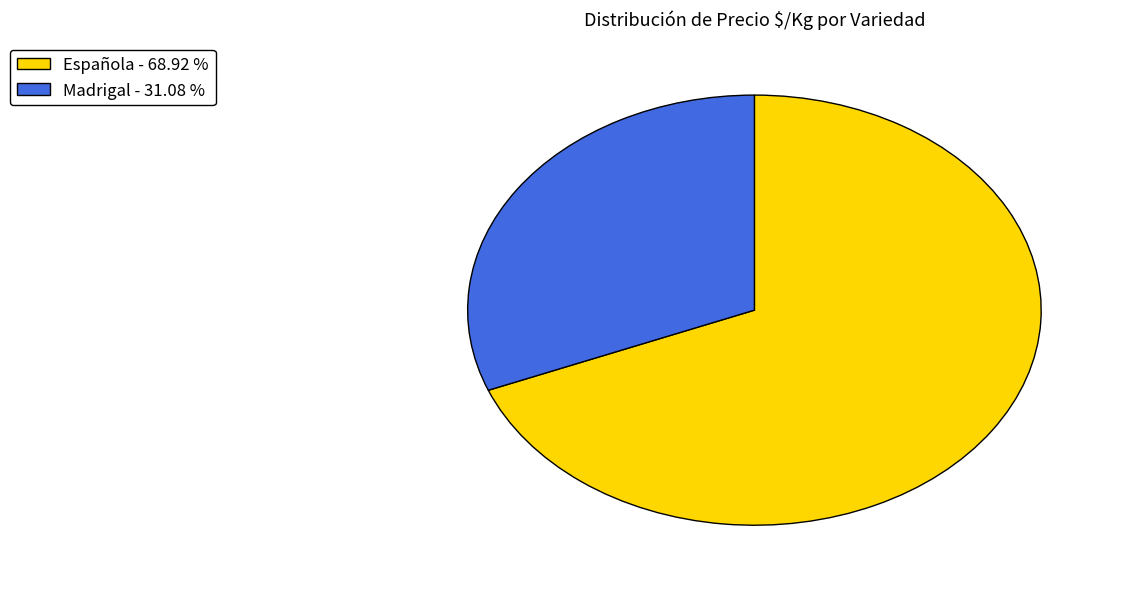

Do Madrigal - 31.08 % and Española - 68.92 % together represent more than half of the pie?

Yes